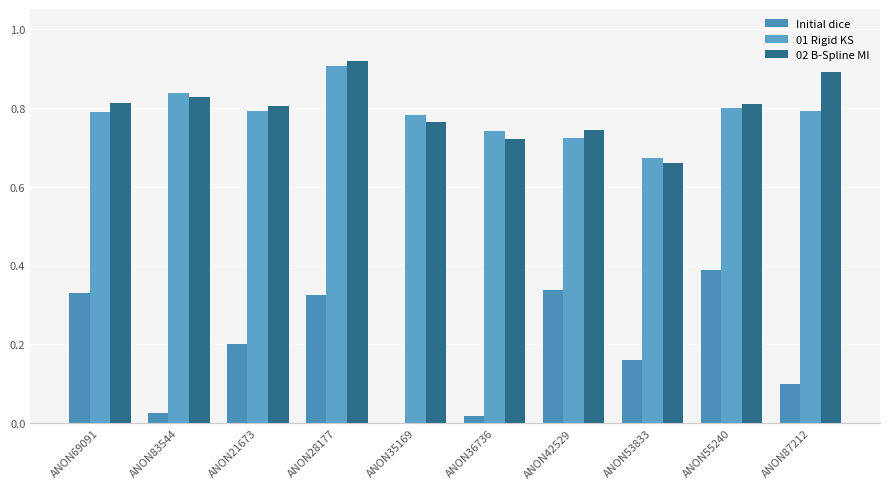

What is the label of the 9th bar from the right?

ANON83544